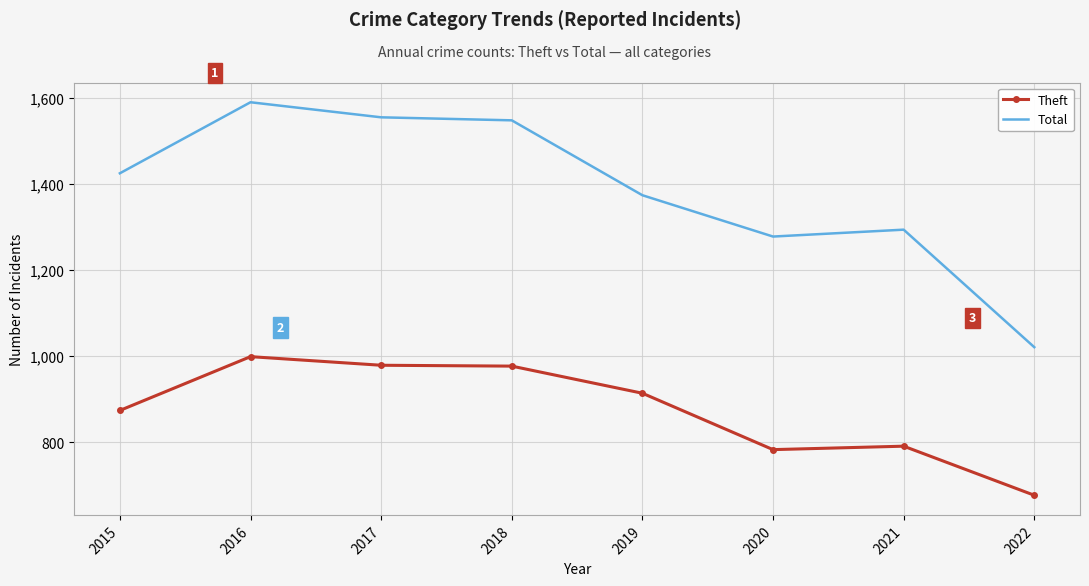

At how many categories does at least one series exceed 1528?

3